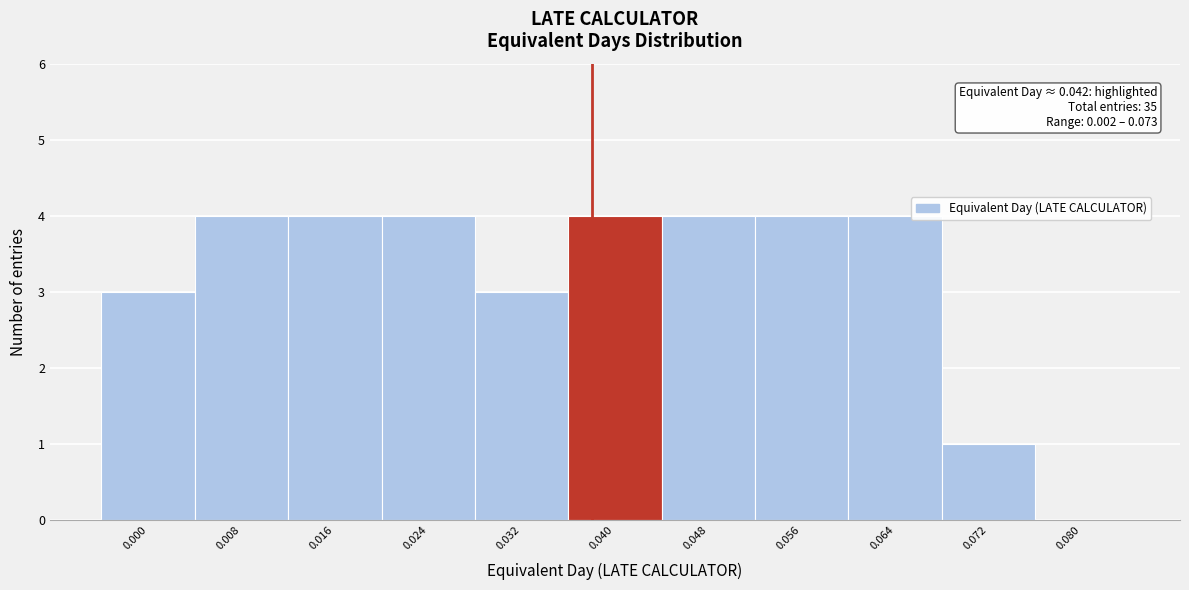

Reading right to left, list all the values displayed in this chart.

0.080=0	0.072=1	0.064=4	0.056=4	0.048=4	0.040=4	0.032=3	0.024=4	0.016=4	0.008=4	0.000=3